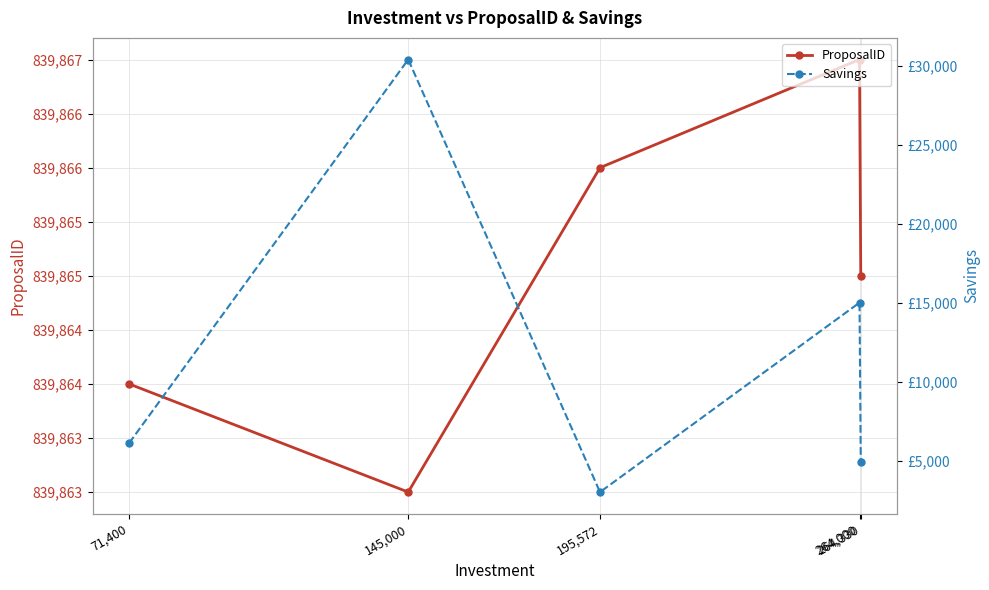

What is the value of the ProposalID point at the 4th from the left?

839867